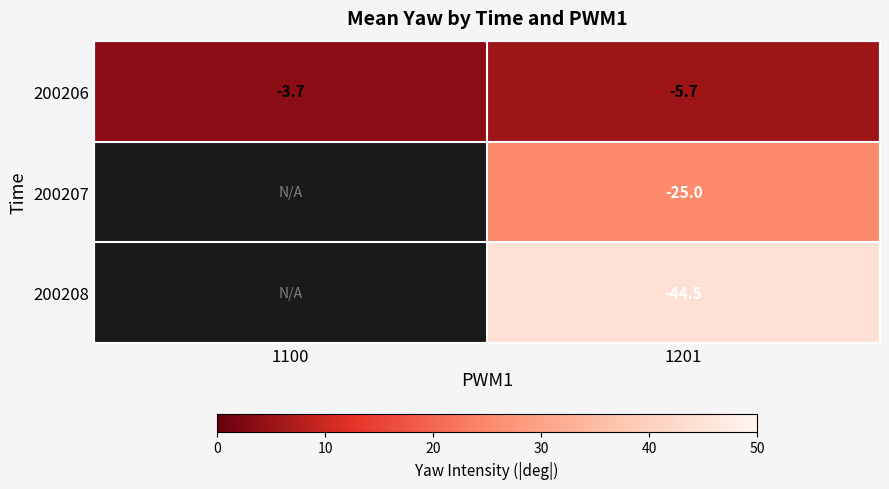

Is the value of 200207 at 1201 greater than the value of 200206 at 1201?

No